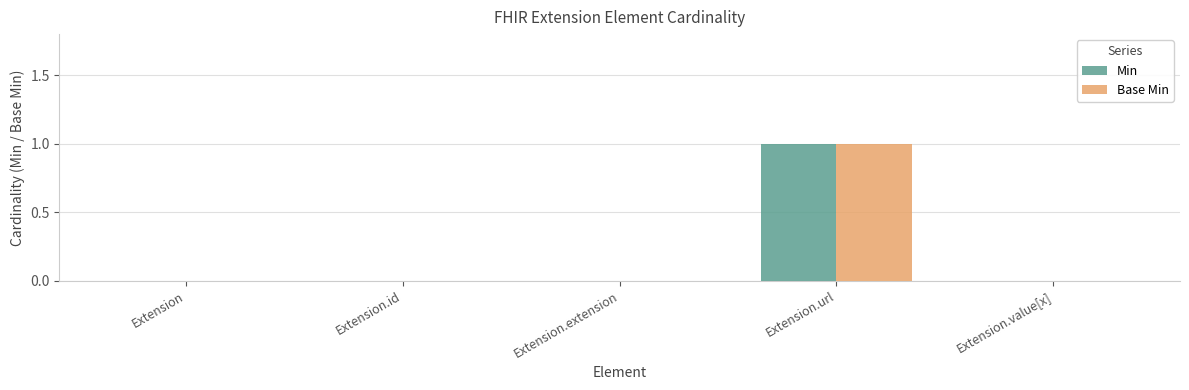

At which category does the chart reach its peak across all series?

Extension.url